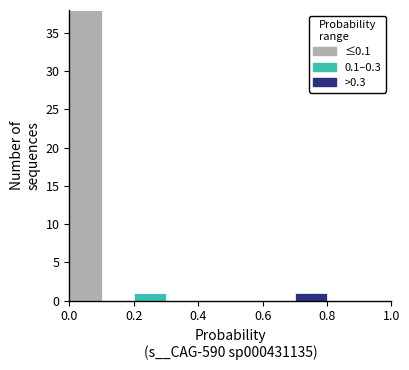

Which range on the x-axis has the tallest stacked bar (by total height)?

0.0 to 0.1